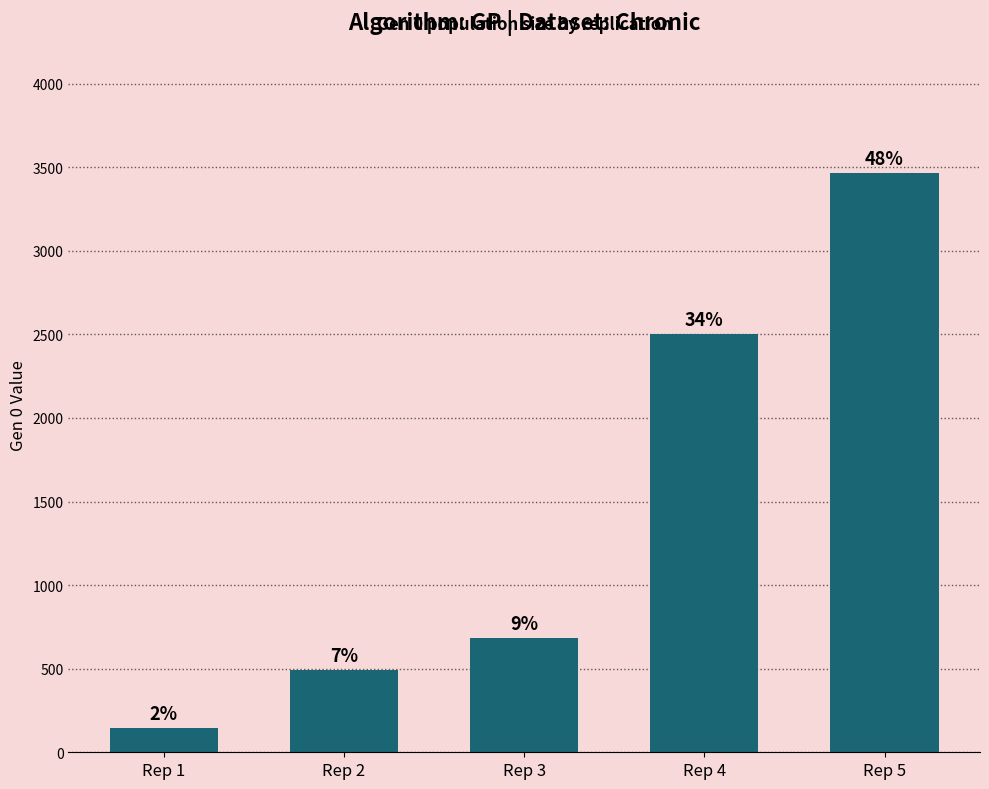

Rank the categories by value from lowest to highest.

Rep 1, Rep 2, Rep 3, Rep 4, Rep 5